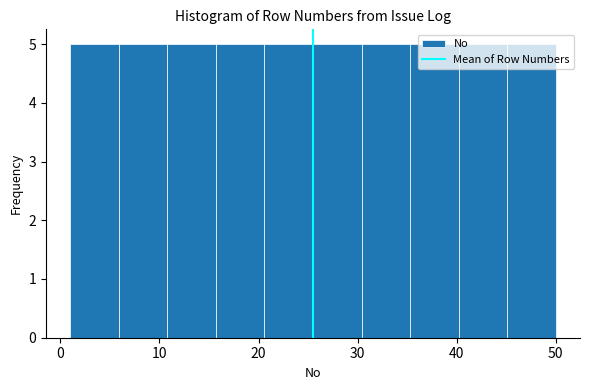

Reading left to right, transcribe this chart: for each bar, give the range it covers on the x-axis and its height. Neither the bar edges nor the heights are printed on the chart, so give them approximately, as read against the axes.

1.0 to 5.9: 5
5.9 to 10.8: 5
10.8 to 15.7: 5
15.7 to 20.6: 5
20.6 to 25.5: 5
25.5 to 30.4: 5
30.4 to 35.3: 5
35.3 to 40.2: 5
40.2 to 45.1: 5
45.1 to 50.0: 5